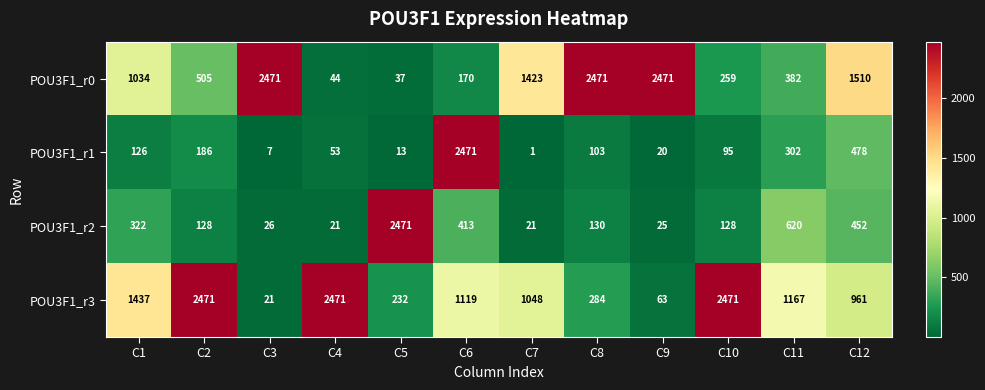

What is the total value across all series at C6?

4173